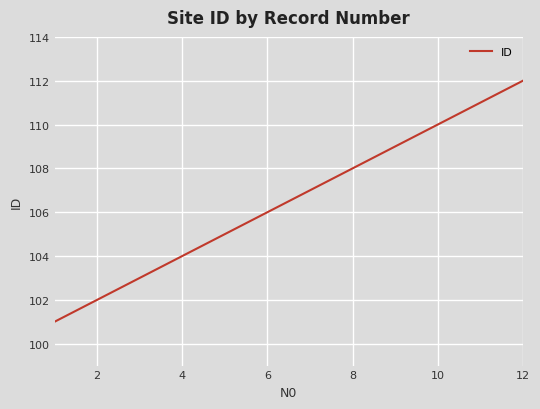

What is the difference between the maximum and minimum values?

11